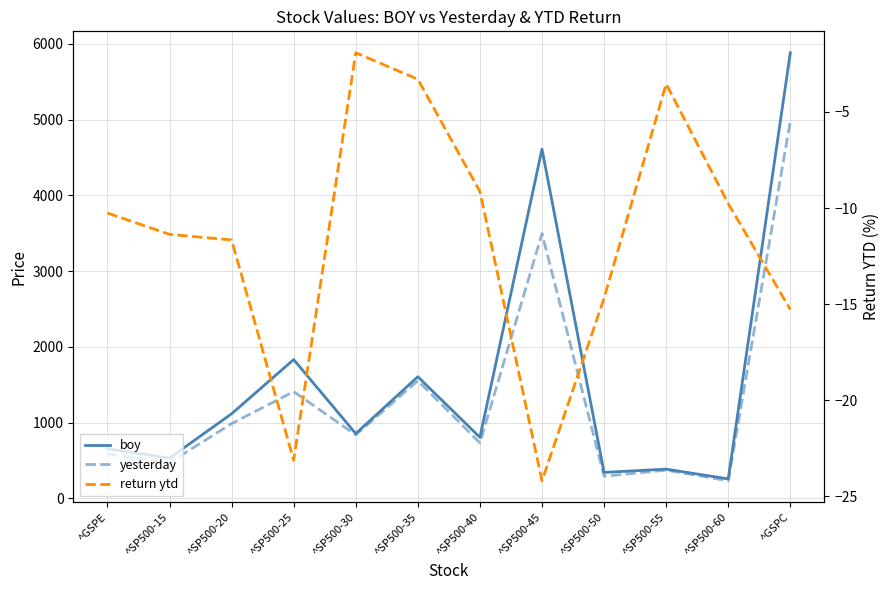

At how many categories does at least one series exceed 2132?

2